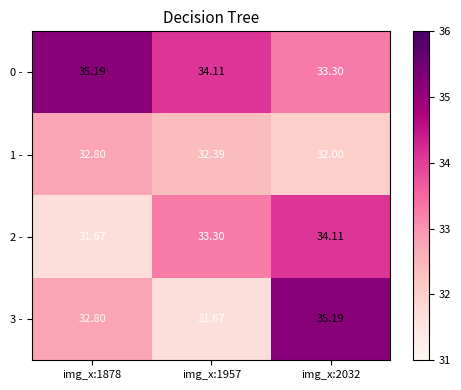

How many values in the 2 - series are below 33?

1